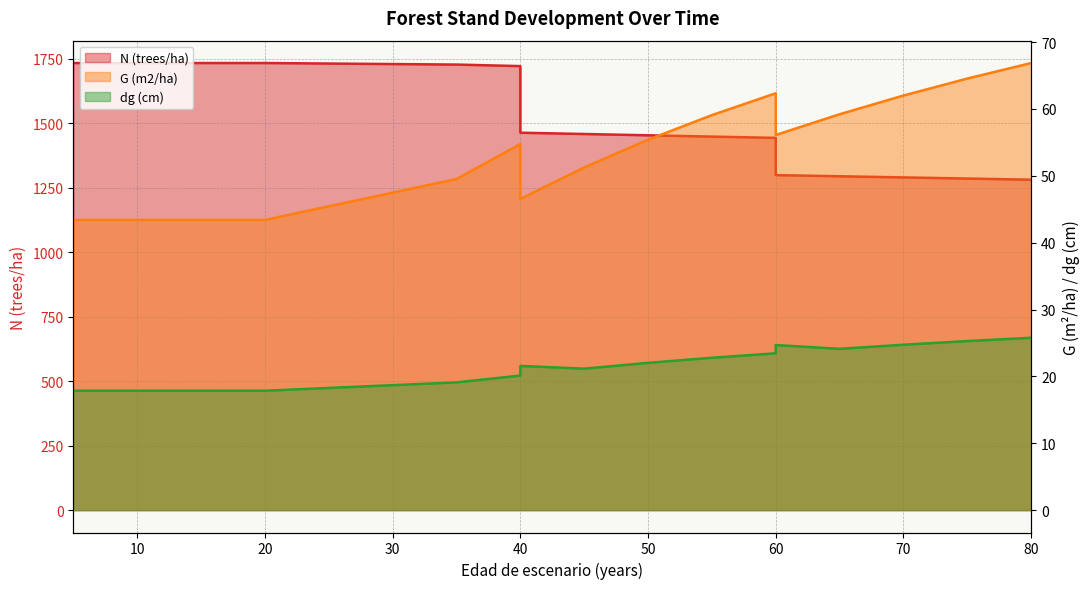

At which label does N (trees/ha) reach its peak?

5